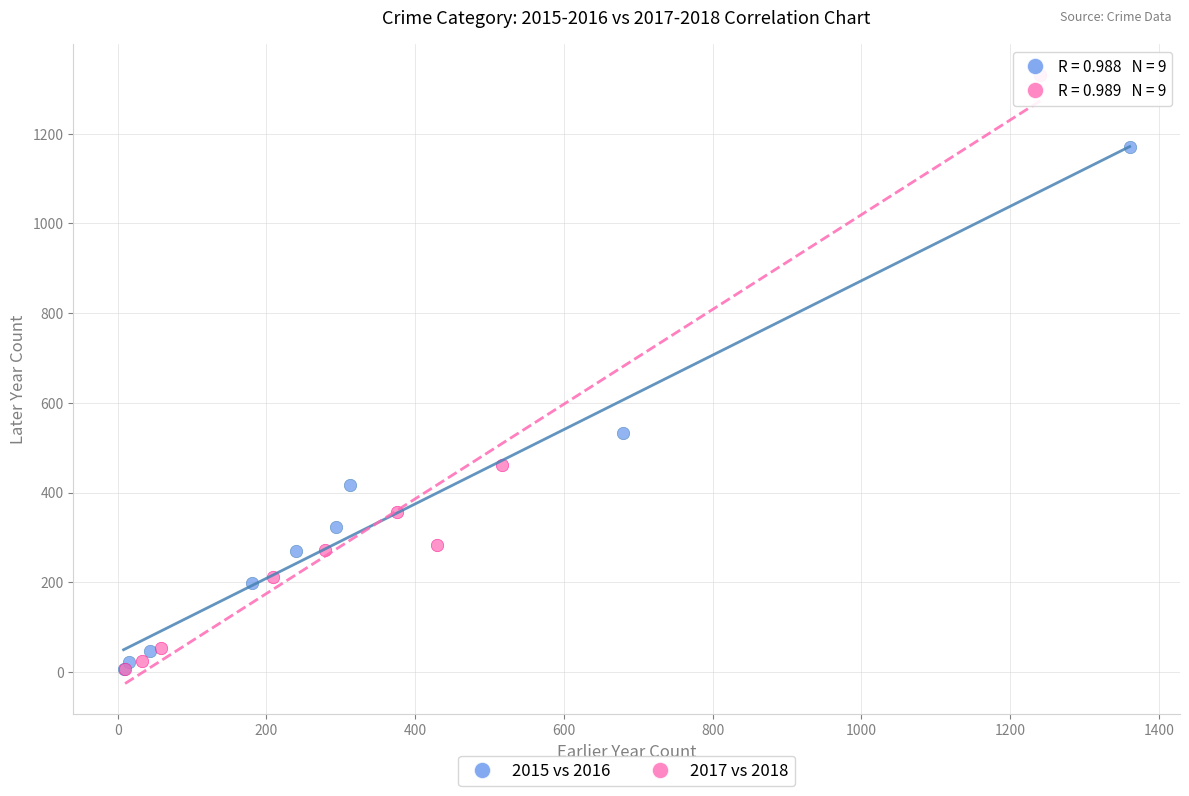

Which series has the widest spread of Y values?

2017 vs 2018